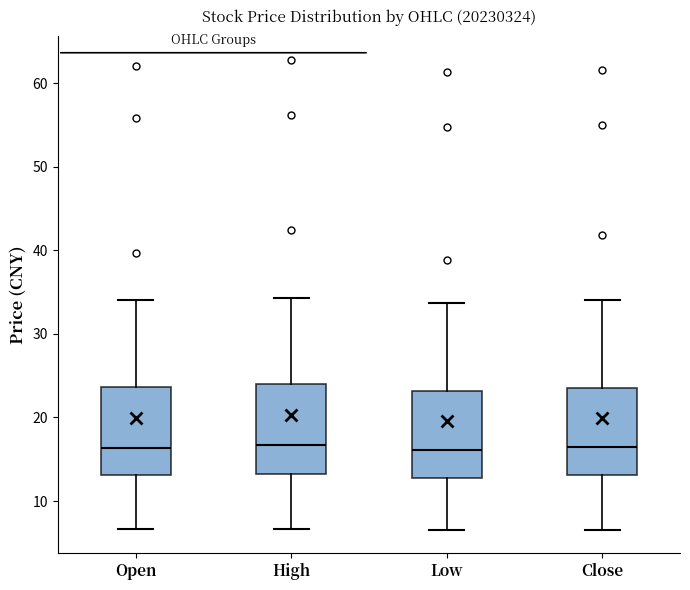

Reading left to right, read every box against the y-axis: the position of its median line, the range the box covers, and the ends of its whiskers. The values are not printed on the chart, so give them approximately, as read against the axis.

Open: median 16, box 13 to 24, whiskers 7 to 34
High: median 17, box 13 to 24, whiskers 7 to 34
Low: median 16, box 13 to 23, whiskers 7 to 34
Close: median 16, box 13 to 24, whiskers 7 to 34